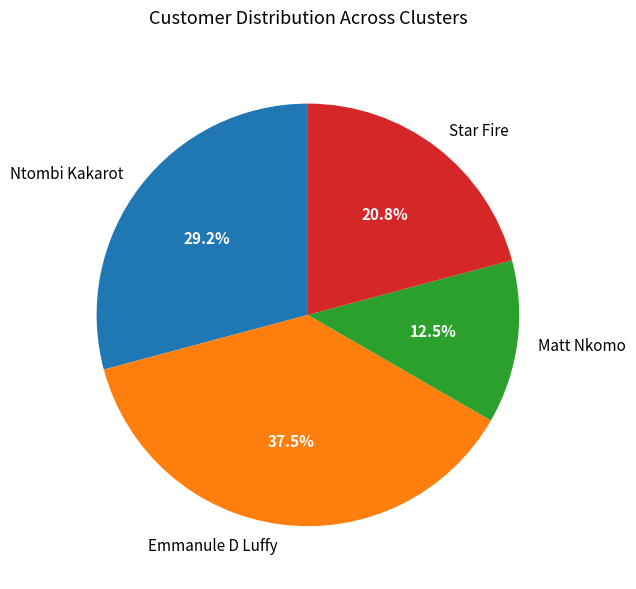

To the nearest percent, what is the average slice percentage?

25%